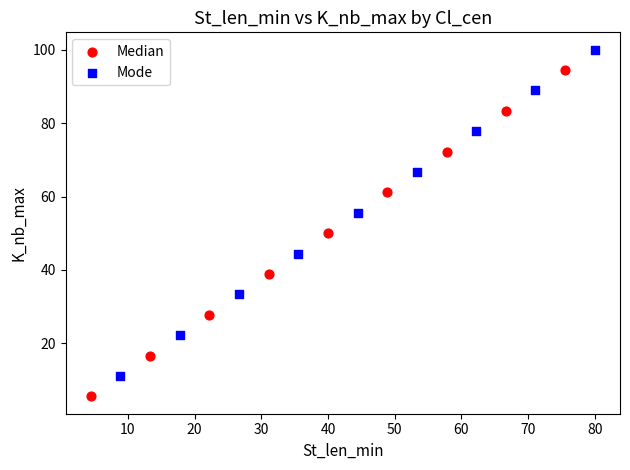

Which series contains the highest Y value?

Mode